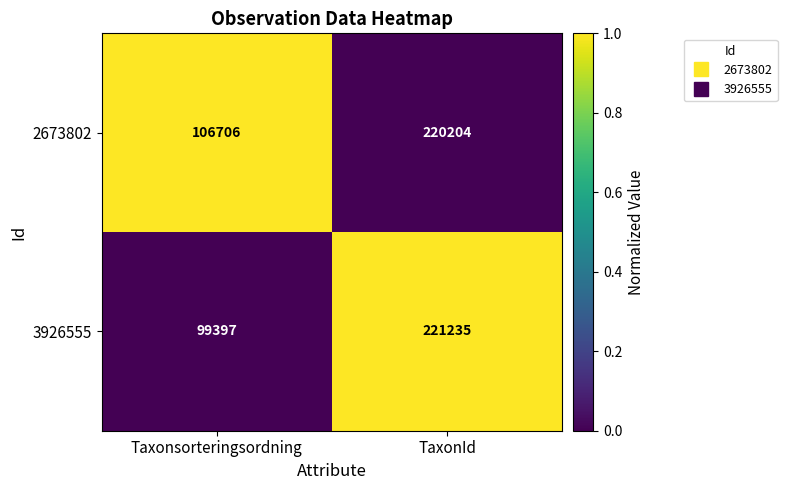

What is the sum of the 2673802 values at TaxonId and Taxonsorteringsordning?

326910